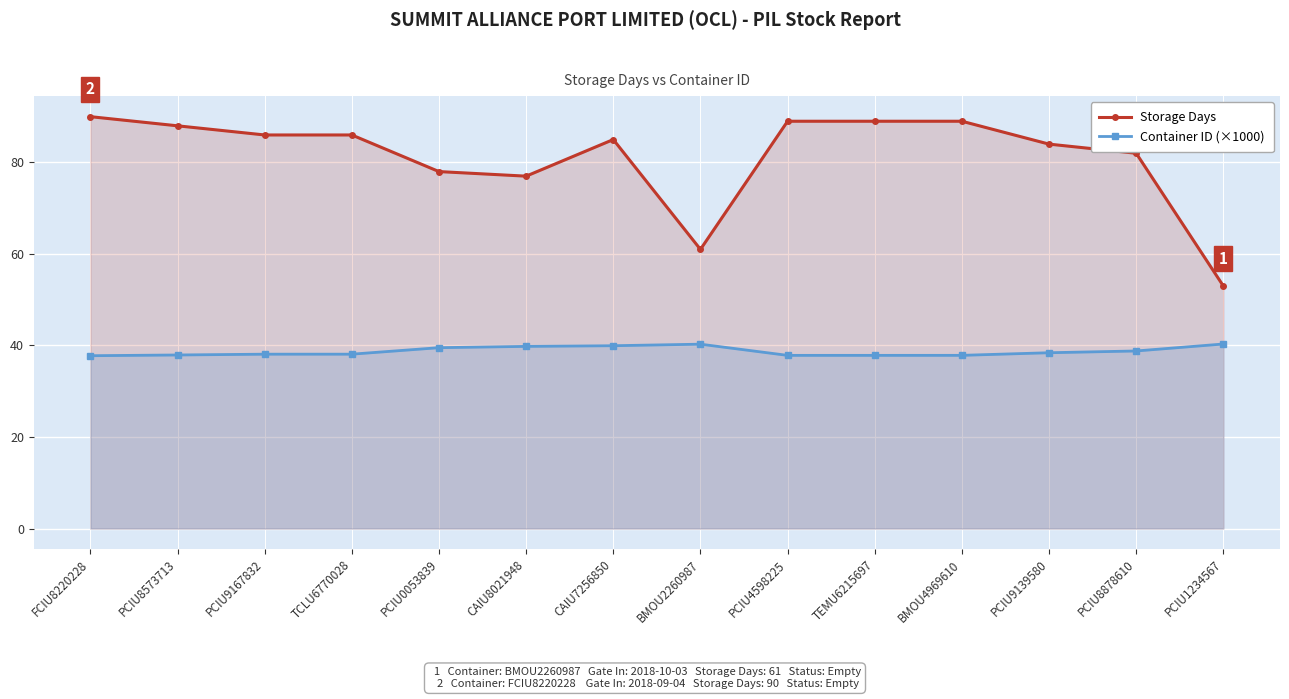

How many values in the Container ID (×1000) series are below 38?

5